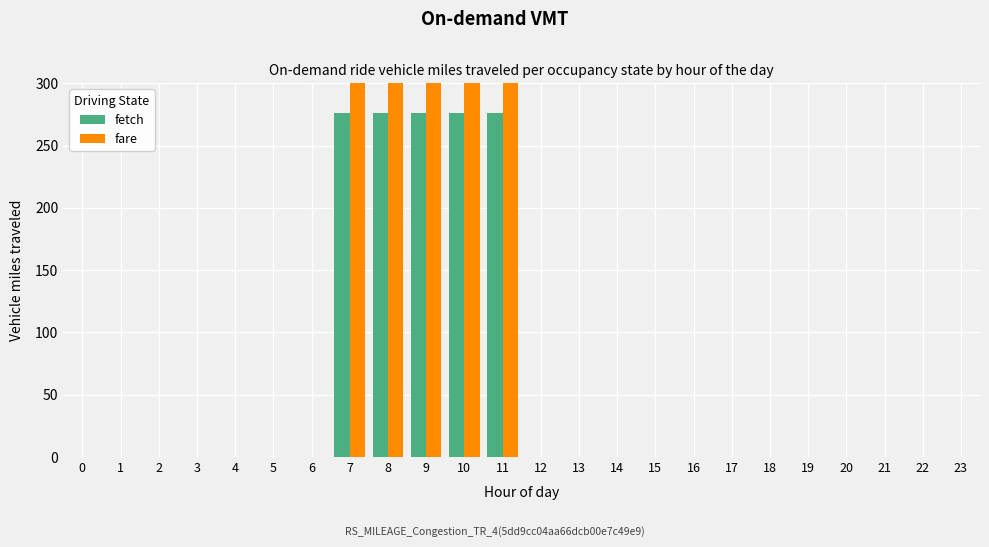

What are all the series names shown in the legend?

fetch, fare